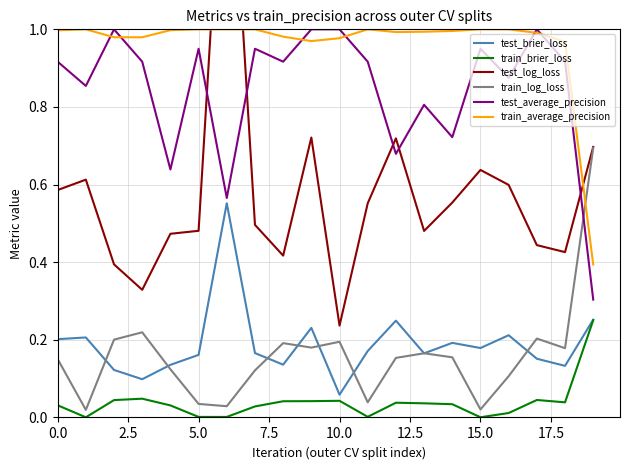

Which series has the largest range (max minus min)?

test_log_loss